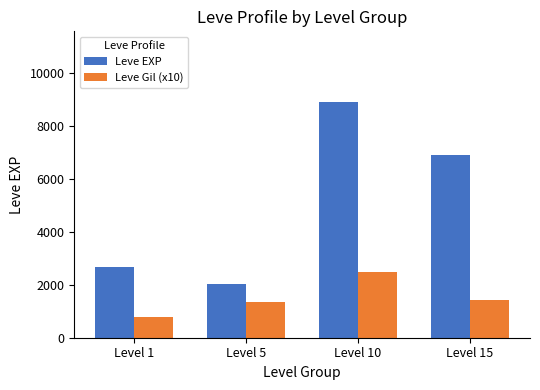

True or false: Leve EXP has a value of 10769 at Level 15.

False